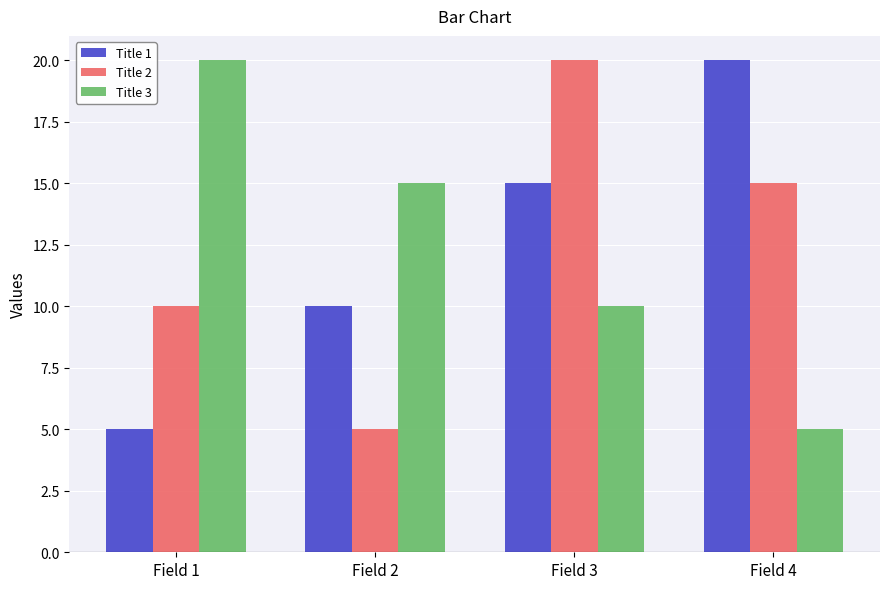

What is the difference between the highest and lowest values at Field 1?

15